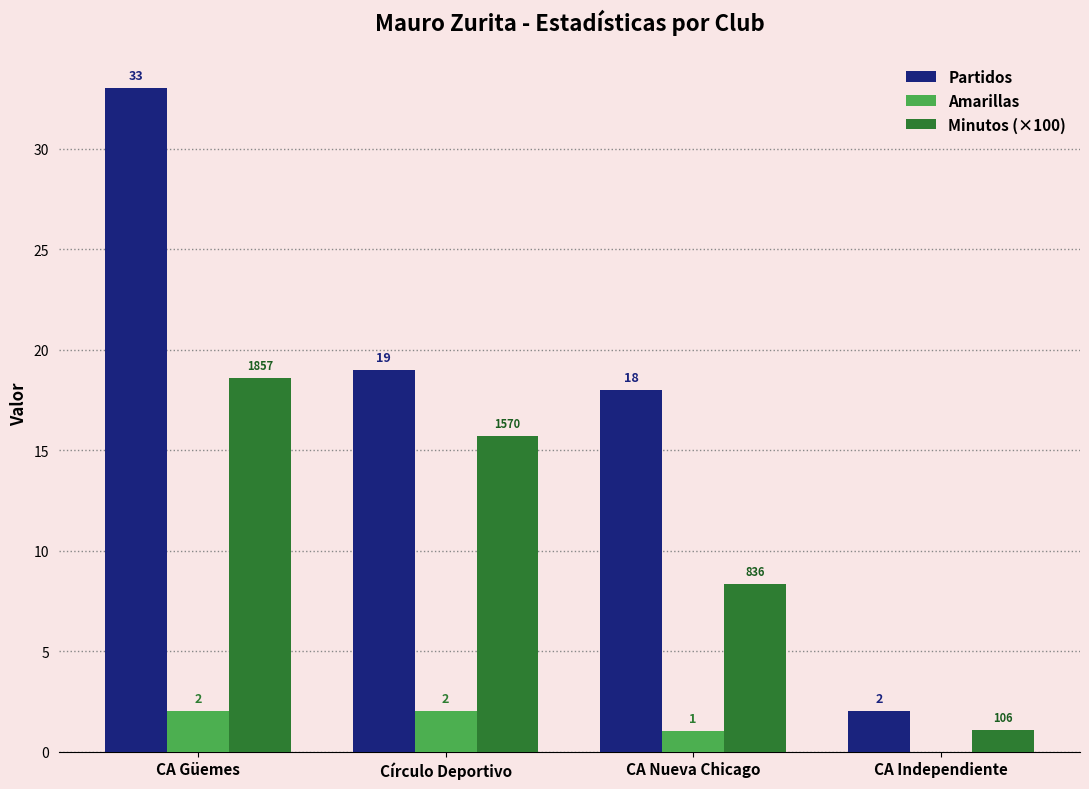

What is the greatest value displayed?

33.0